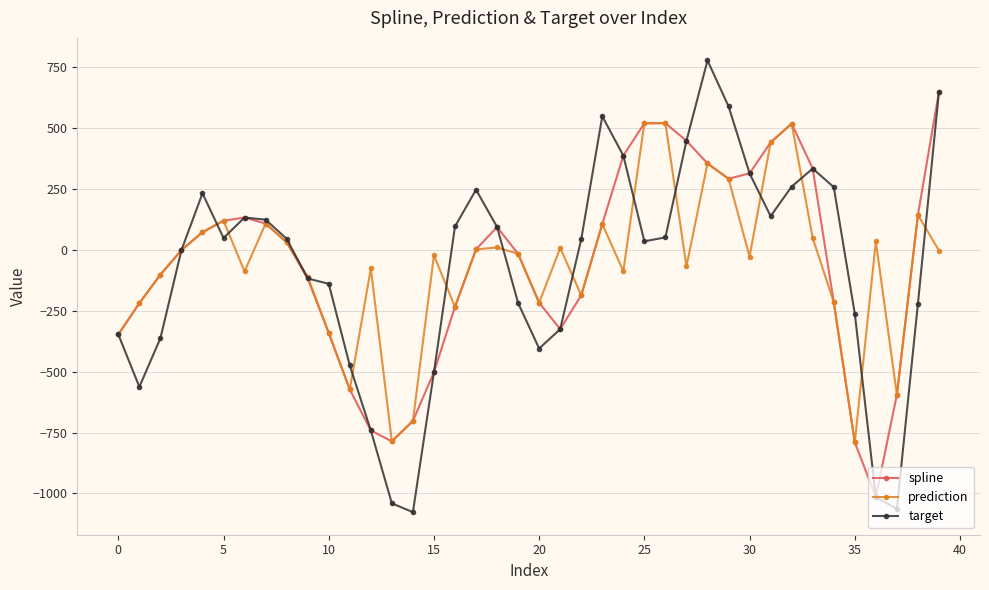

At how many categories does at least one series exceed 67?

21